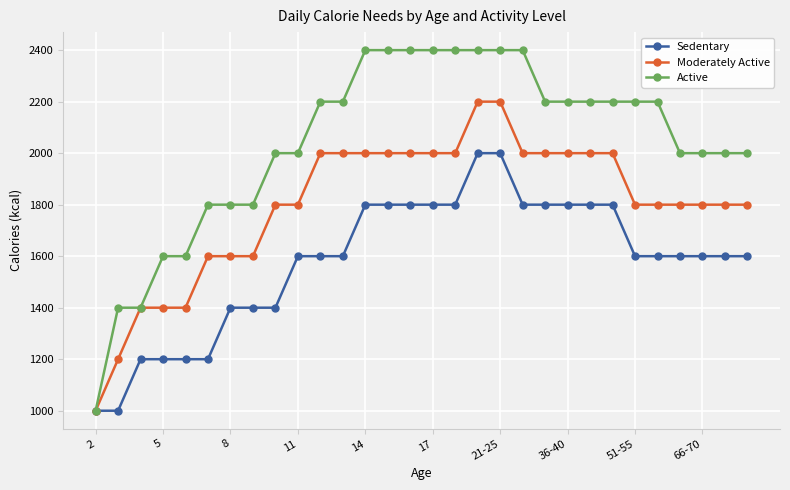

What is the greatest value displayed?

2400